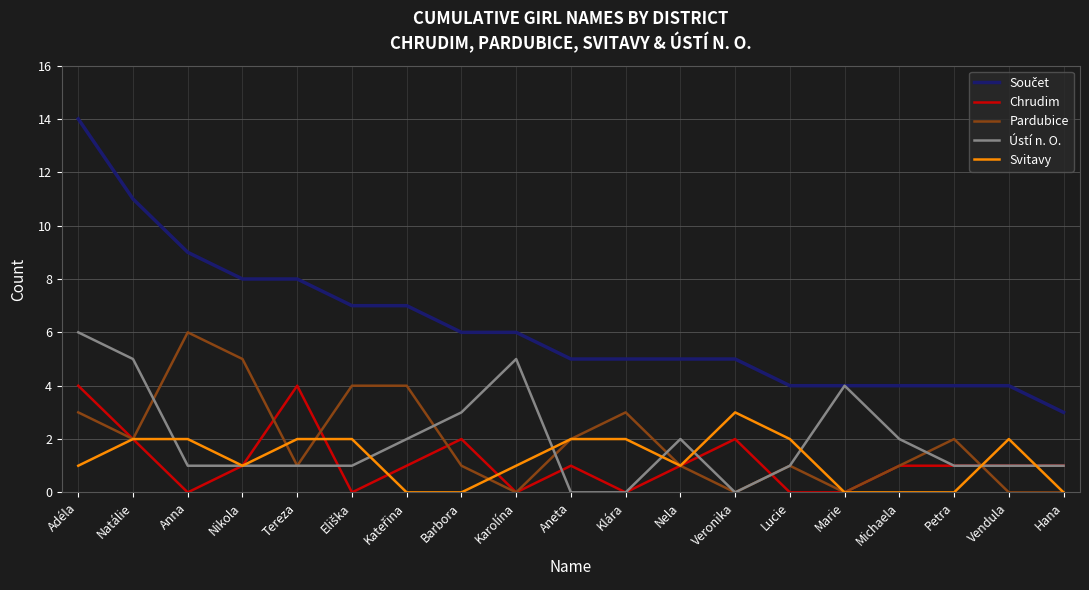

At which category is the sum across all series the highest?

Adéla